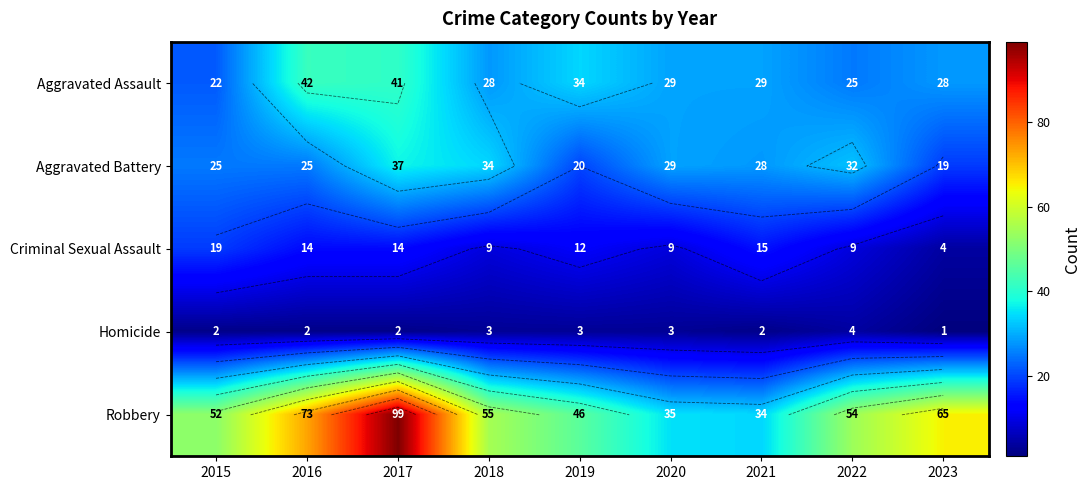

Is the value of Criminal Sexual Assault at 2015 greater than the value of Aggravated Battery at 2017?

No